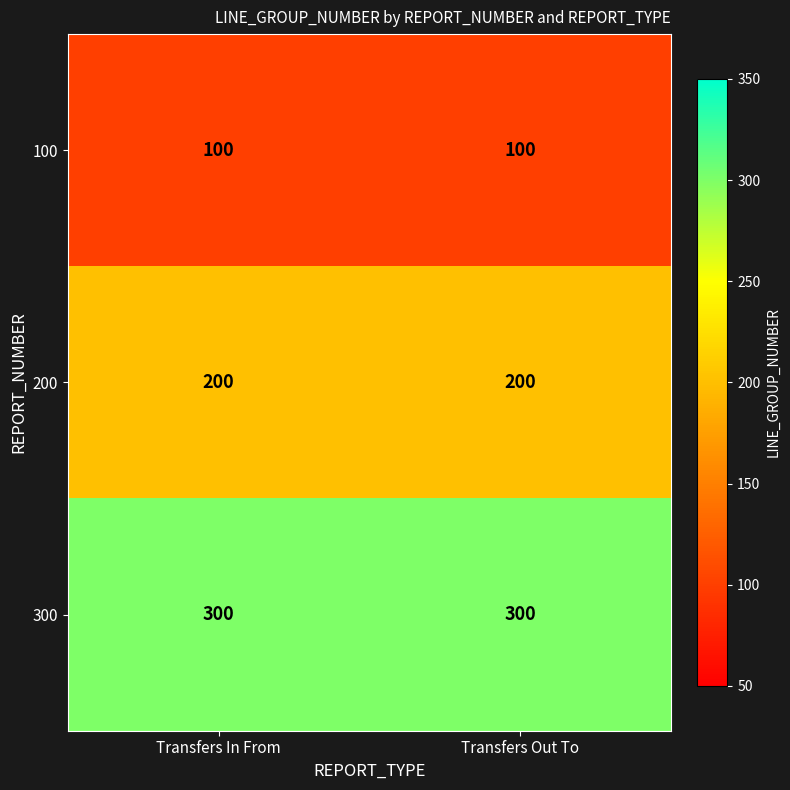

Rank the series by their average value, from highest to lowest.

300, 200, 100